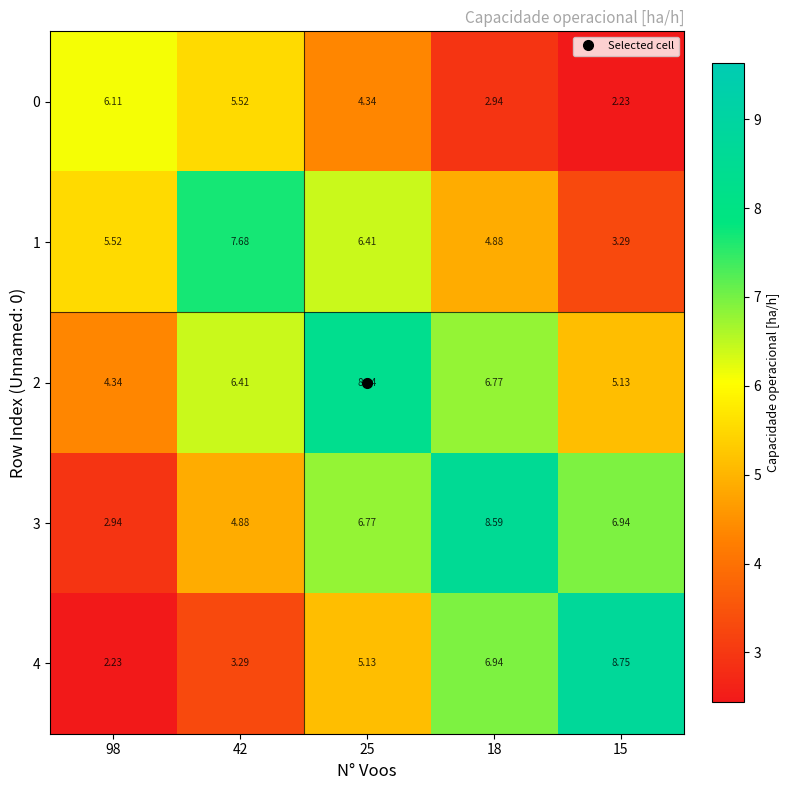

Is the value of 0 at 15 greater than the value of 2 at 15?

No